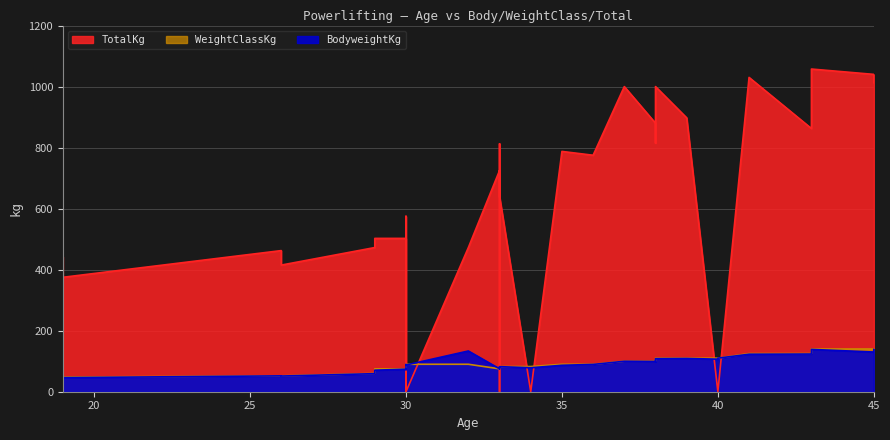

List the labels in order of BodyweightKg value, largest first.

43, 45, 32, 45, 43, 41, 40, 39, 38, 40, 37, 38, 38, 36, 30, 30, 35, 33, 33, 33, 34, 33, 33, 30, 30, 29, 29, 26, 26, 19, 19